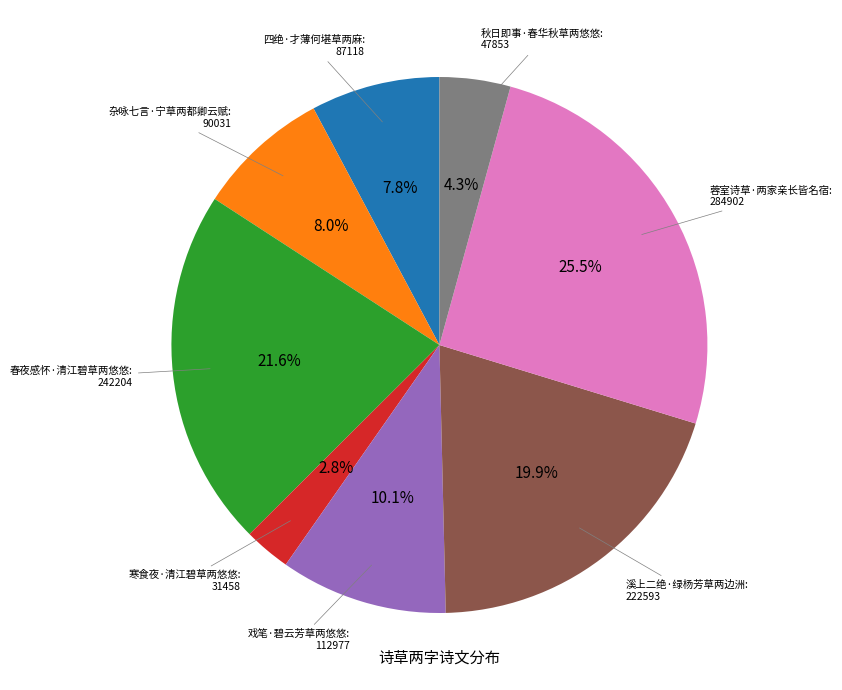

To the nearest percent, what percentage of the pie is 四绝·才薄何堪草两麻?

8%